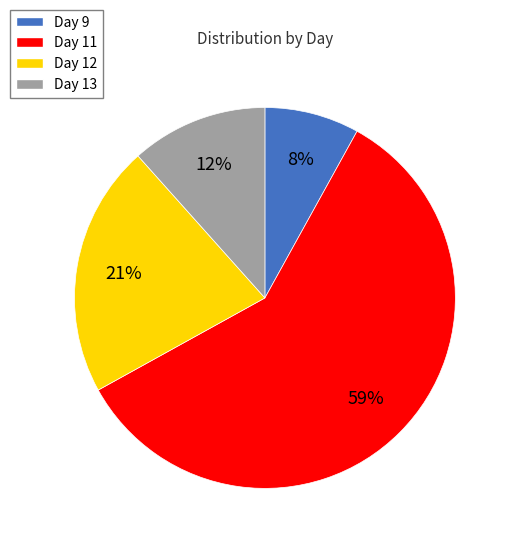

Between Day 9 and Day 11, which is larger?

Day 11